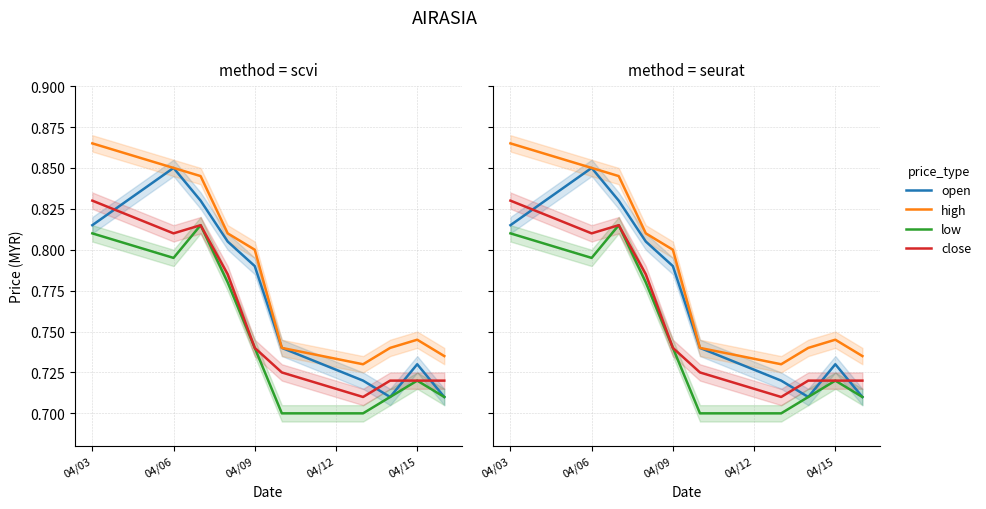

What is the difference between the maximum and minimum values in the low series?

0.1